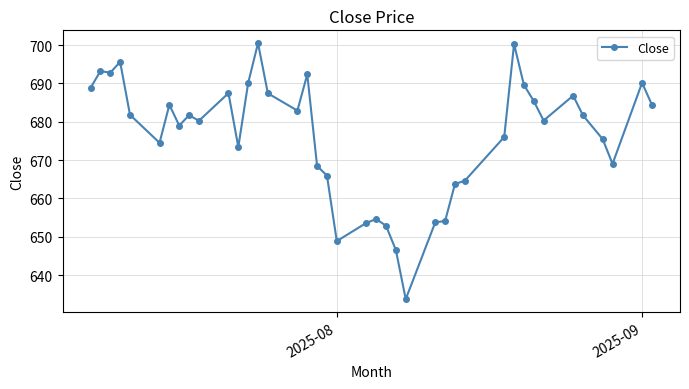

What is the value of the 26th point from the left?

653.8